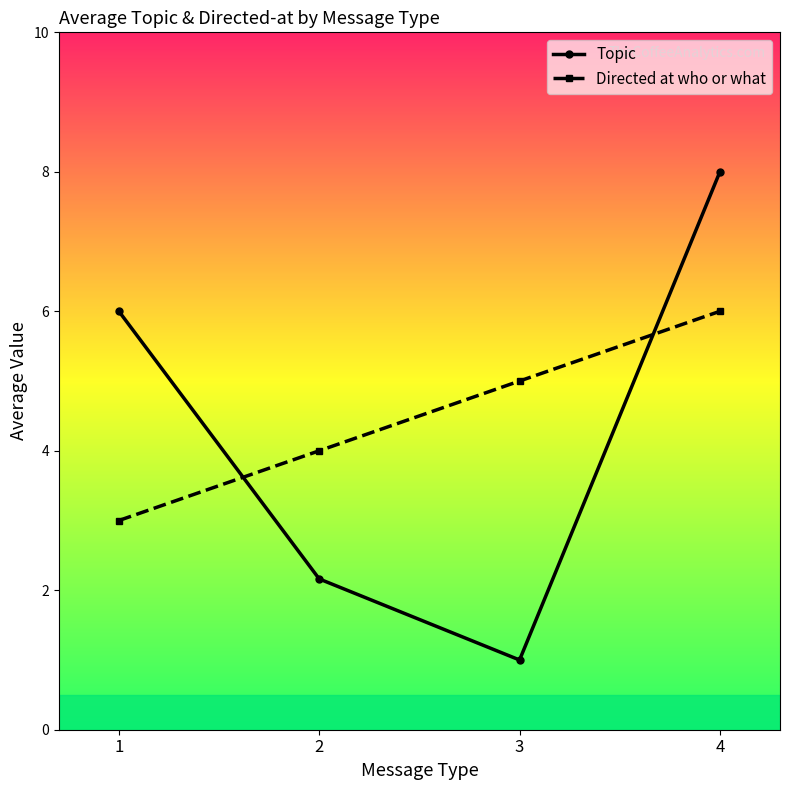

True or false: Topic has a value of 2.2 at 2.

True